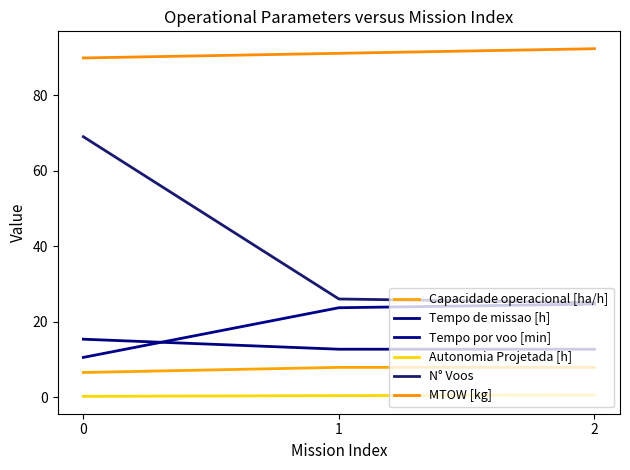

The value of N° Voos at 1 is 26.0. True or false?

True